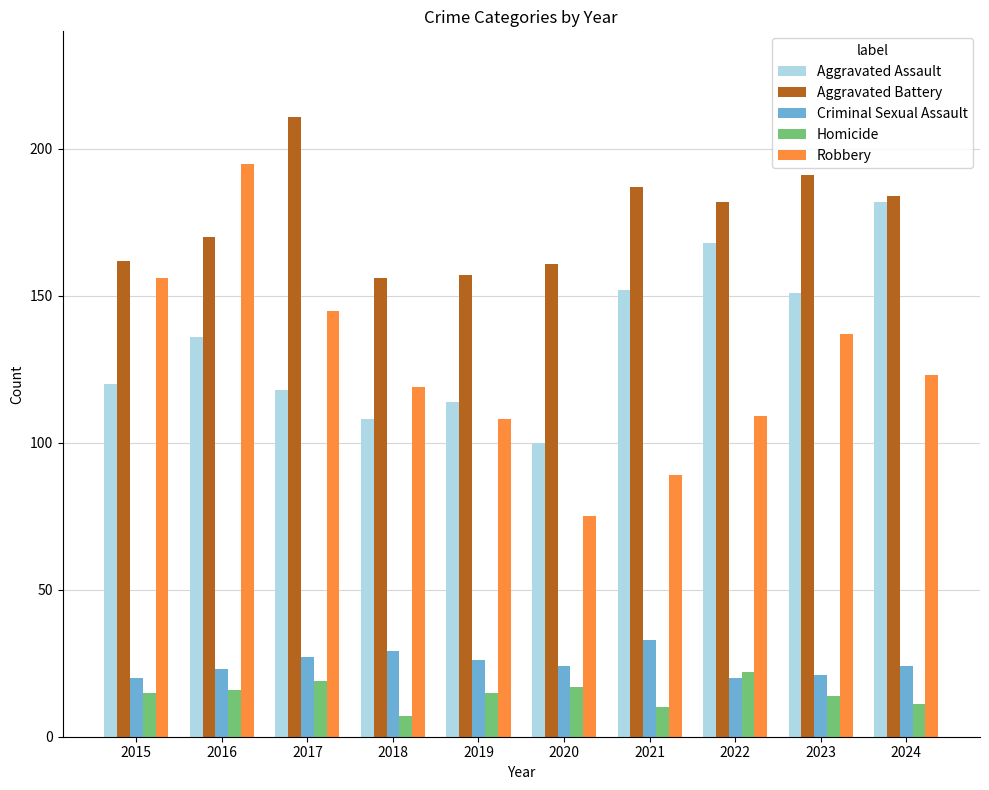

Rank the series by their maximum value, from highest to lowest.

Aggravated Battery, Robbery, Aggravated Assault, Criminal Sexual Assault, Homicide